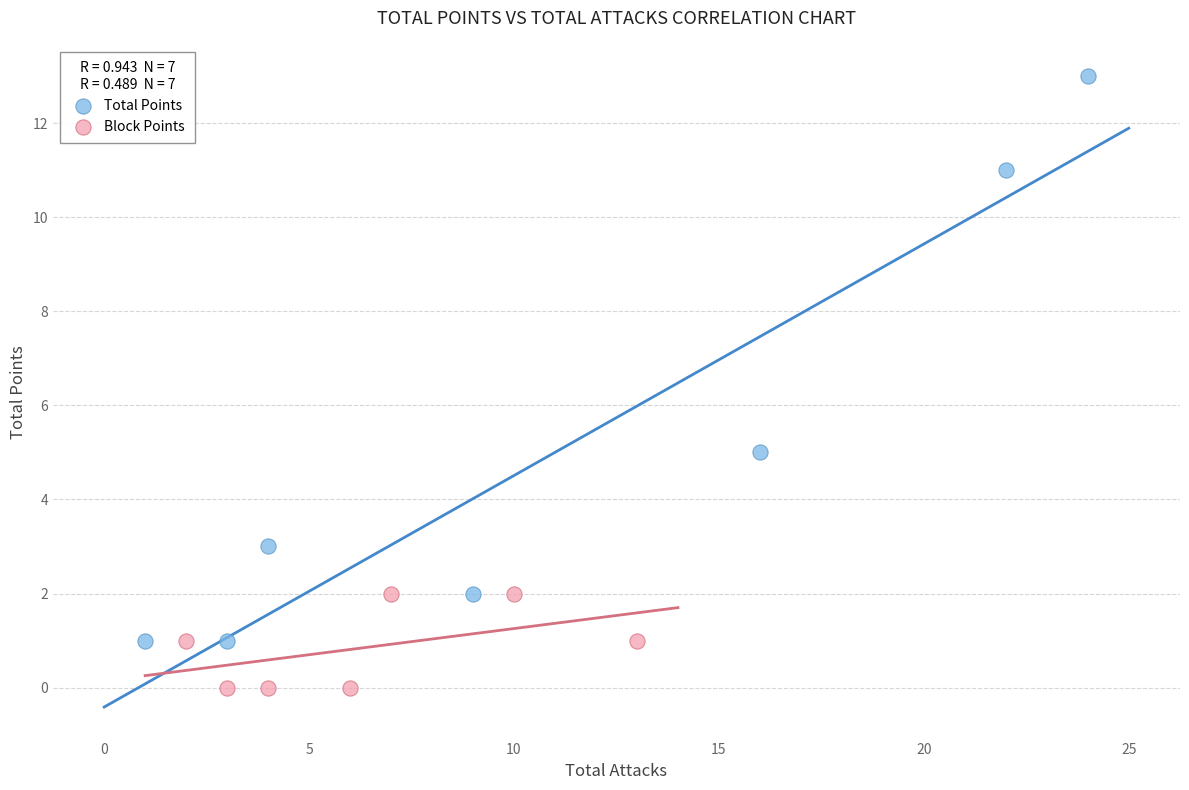

What are all the series names shown in the legend?

Total Points, Block Points